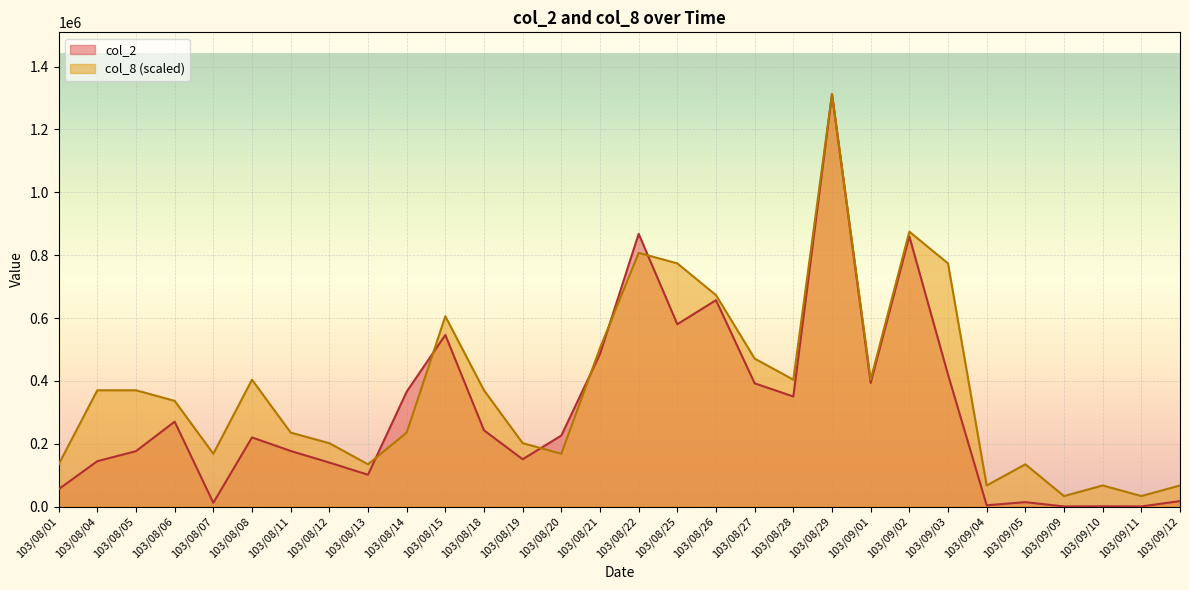

Where does the col_2 series first go above 226200?

103/08/06